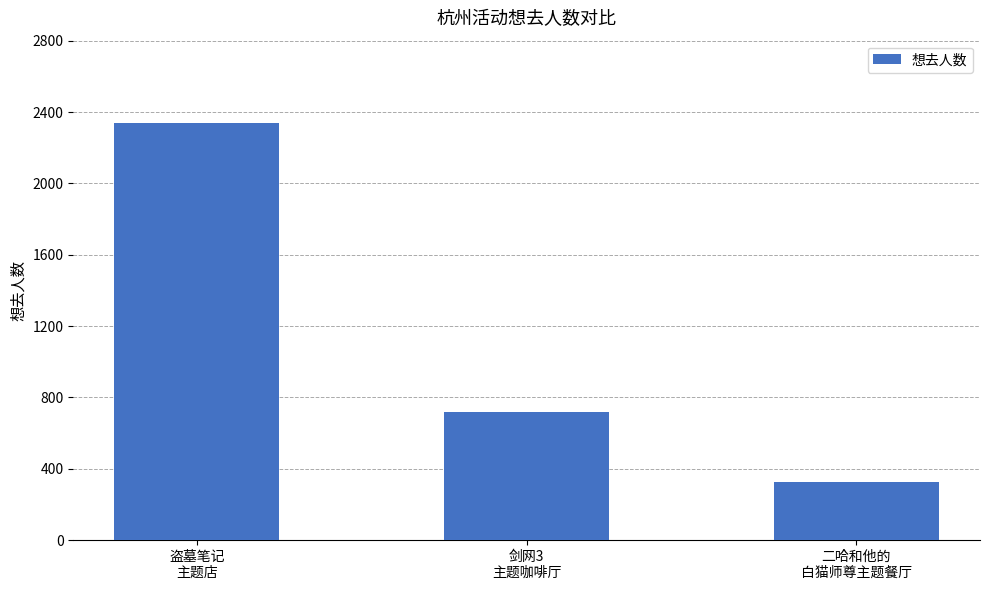

The value at 盗墓笔记
主题店 is 2341. True or false?

True